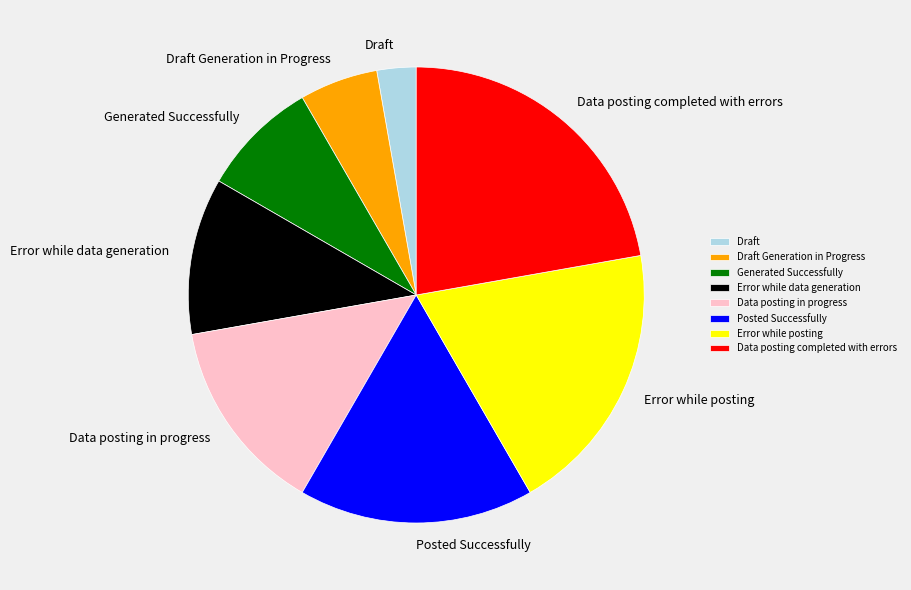

Is the sum of Generated Successfully and Data posting in progress greater than half?

No